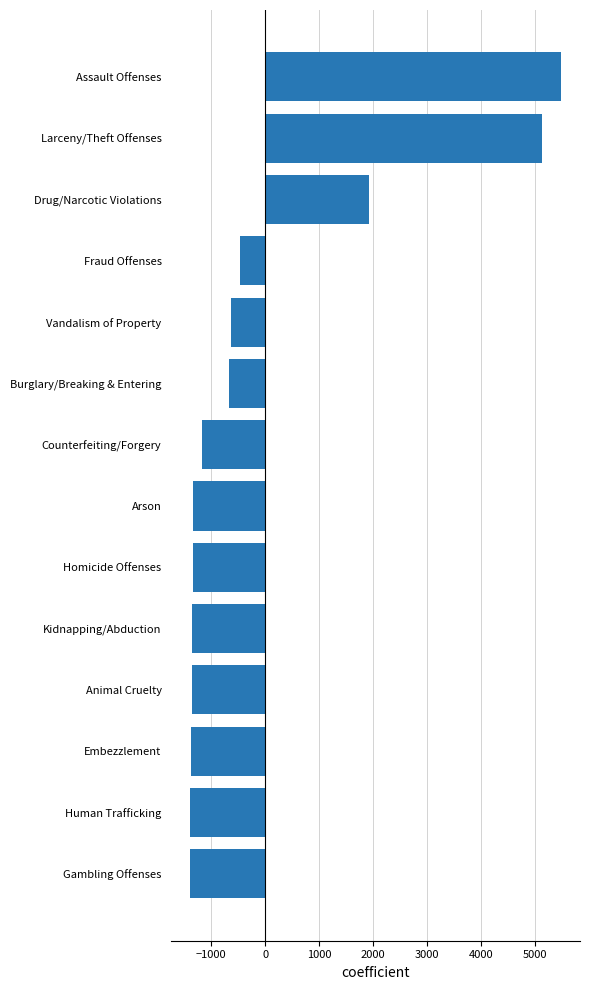

What is the minimum value shown in the chart?

-1398.1